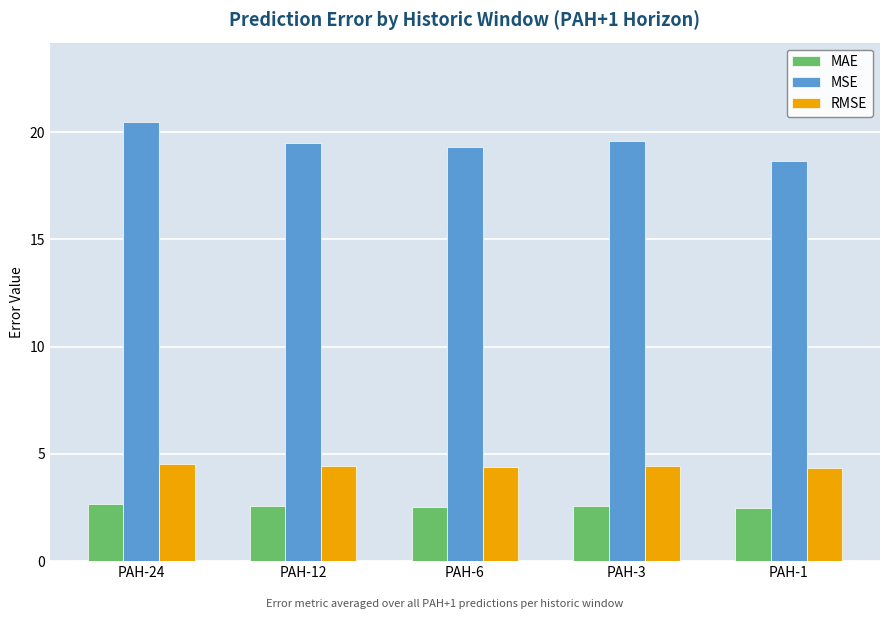

What is the highest value of the RMSE series?

4.5